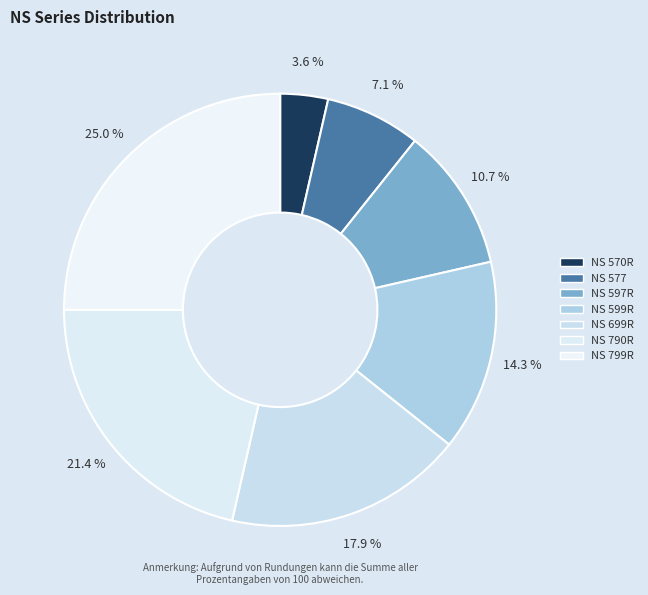

What is the change in value from NS 699R to NS 799R?

+2